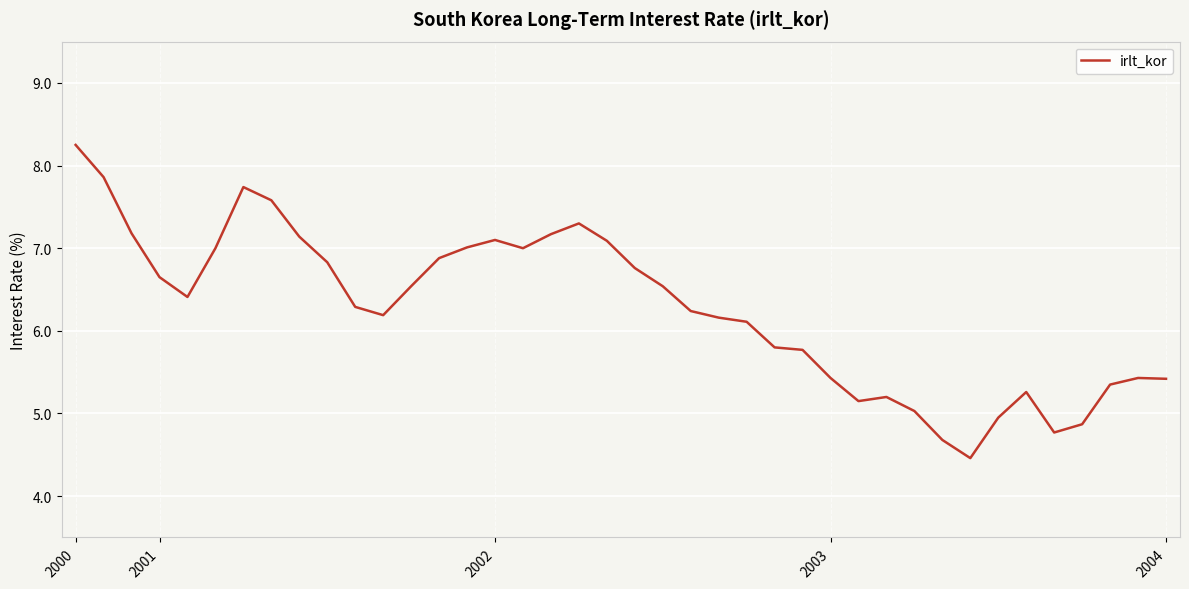

What is the difference between the maximum and minimum values?

3.8